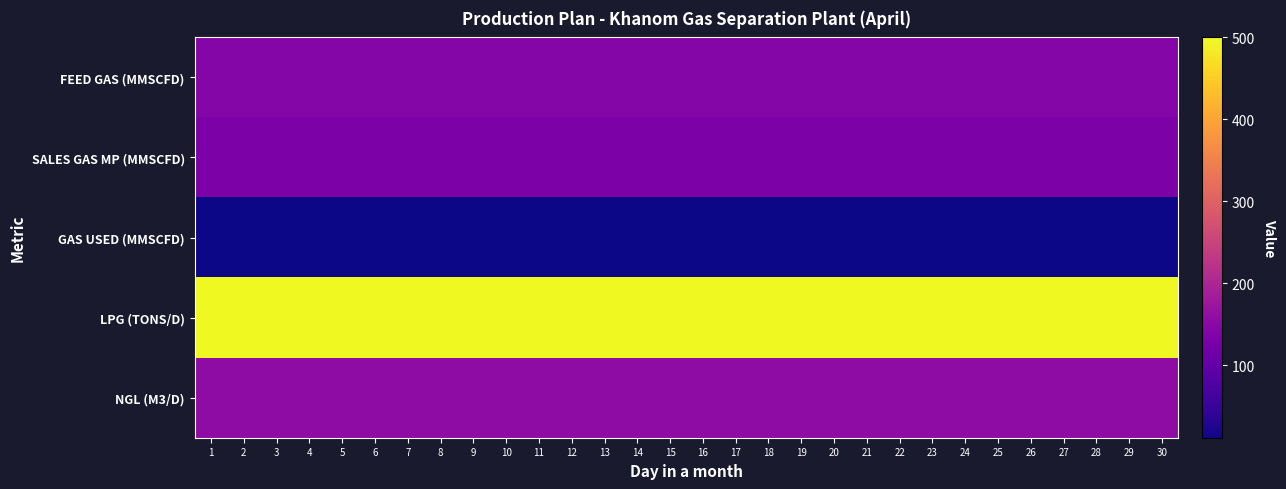

List the series in order of their peak value, highest first.

LPG (TONS/D), NGL (M3/D), FEED GAS (MMSCFD), SALES GAS MP (MMSCFD), GAS USED (MMSCFD)